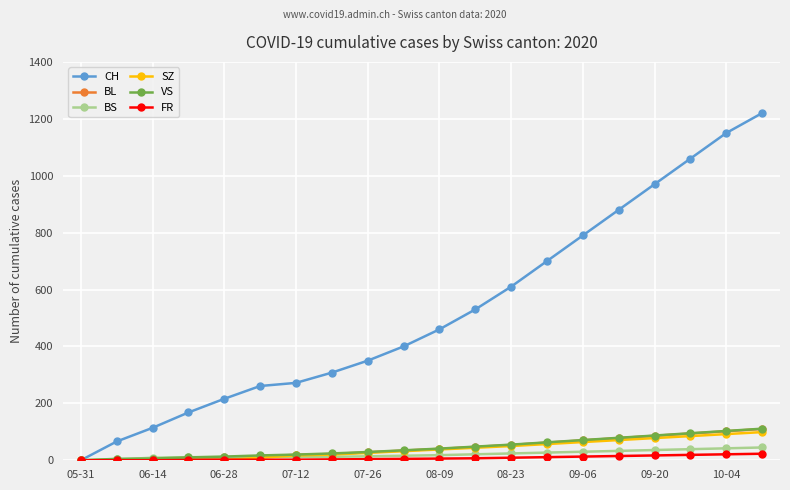

Which series has the largest range (max minus min)?

CH